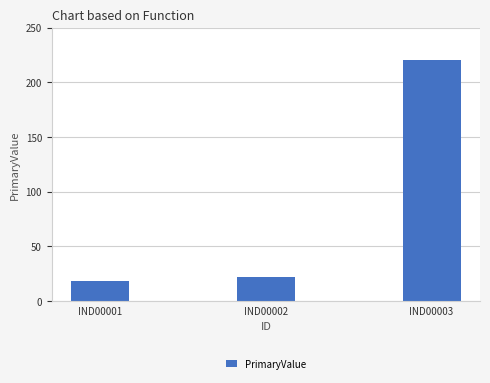

Reading left to right, transcribe all the data shown in this chart.

IND00001=18	IND00002=22	IND00003=220